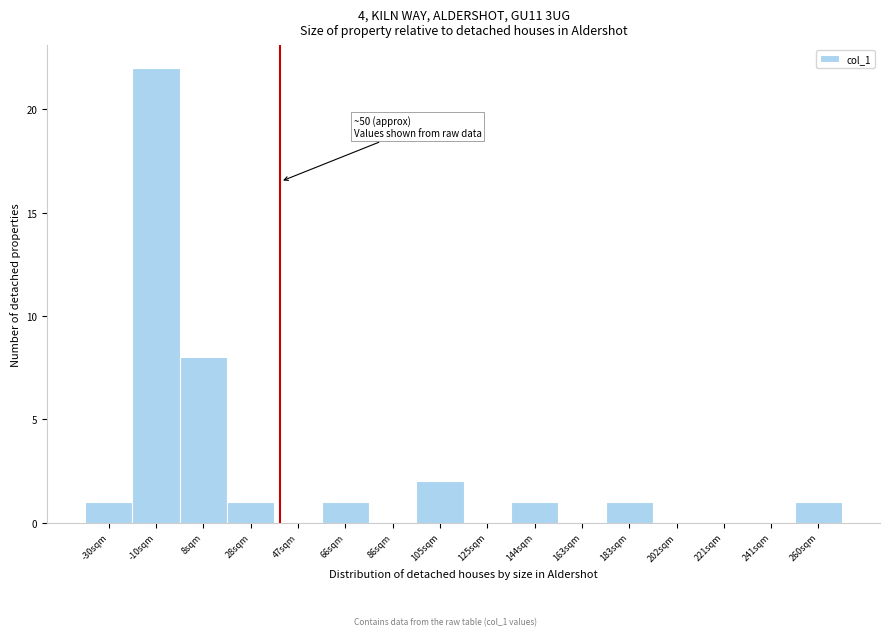

Reading right to left, extract all data points from this chart.

260sqm=1	241sqm=0	221sqm=0	202sqm=0	183sqm=1	163sqm=0	144sqm=1	125sqm=0	105sqm=2	86sqm=0	66sqm=1	47sqm=0	28sqm=1	8sqm=8	-10sqm=22	-30sqm=1